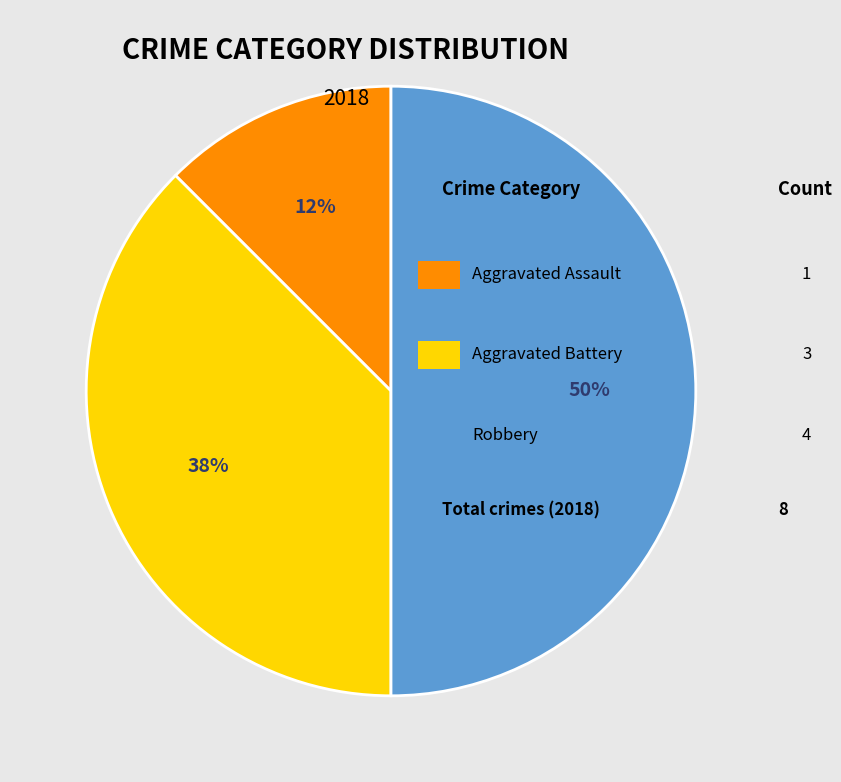

To the nearest percent, what is the average slice percentage?

33%